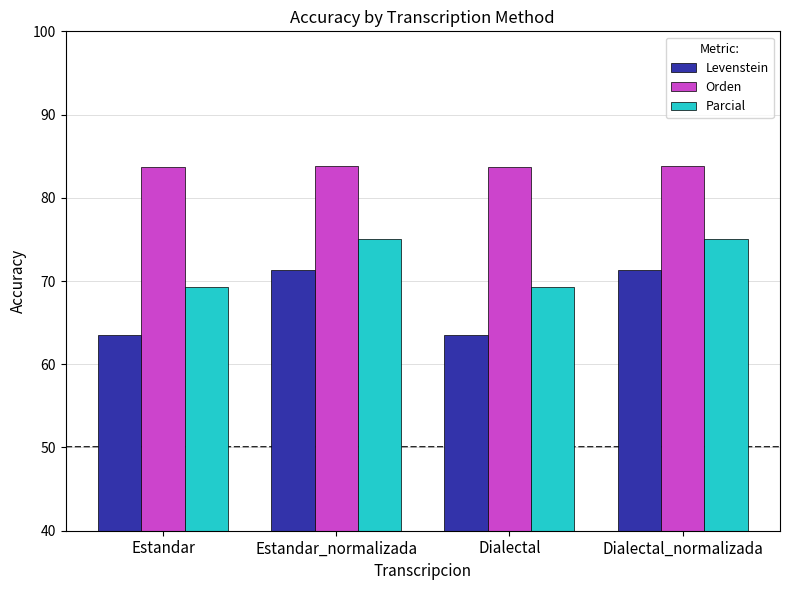

What is the spread (max minus min) of values at Estandar?

20.1